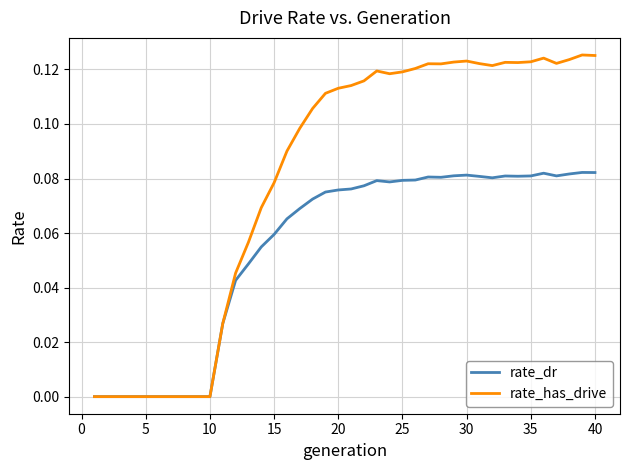

List the series in order of their overall mean, highest first.

rate_has_drive, rate_dr